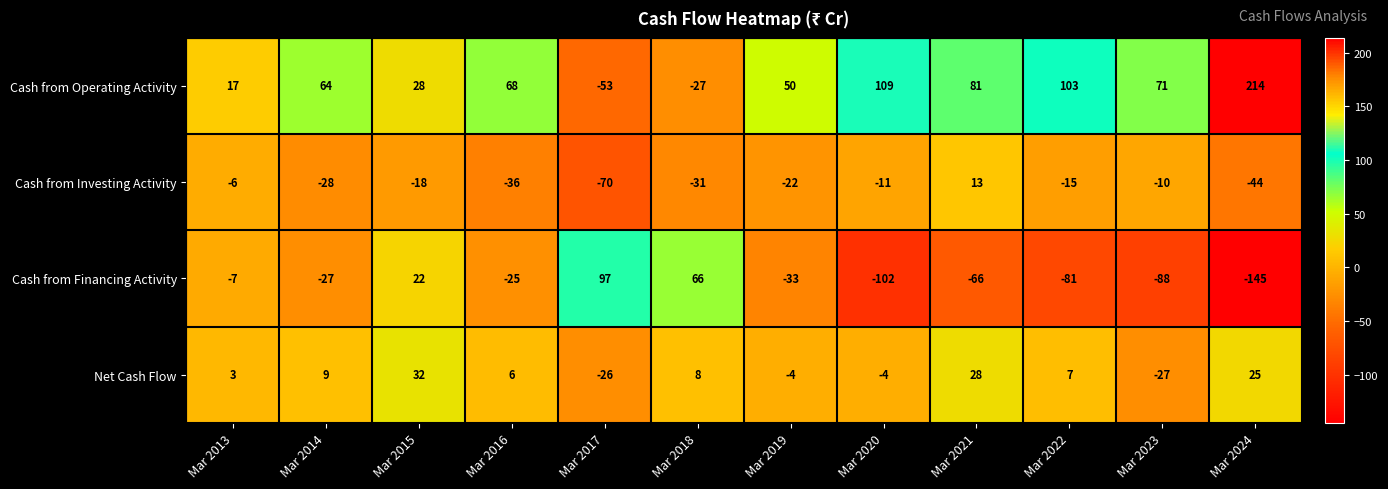

What is the difference between the Cash from Financing Activity values at Mar 2023 and Mar 2021?

22